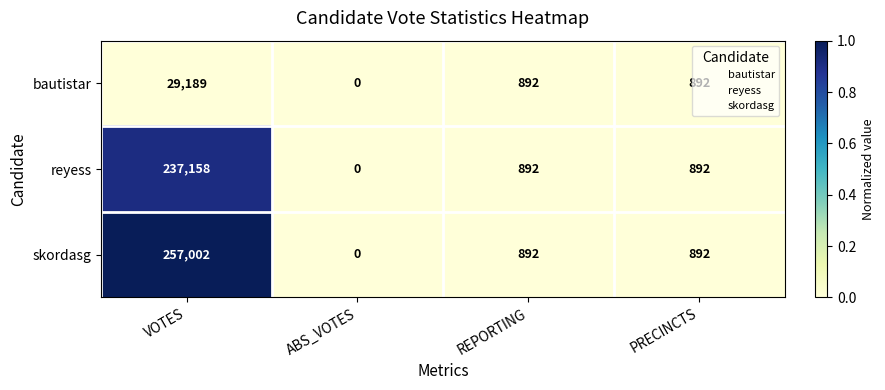

The skordasg series shows 1455 at REPORTING. True or false?

False